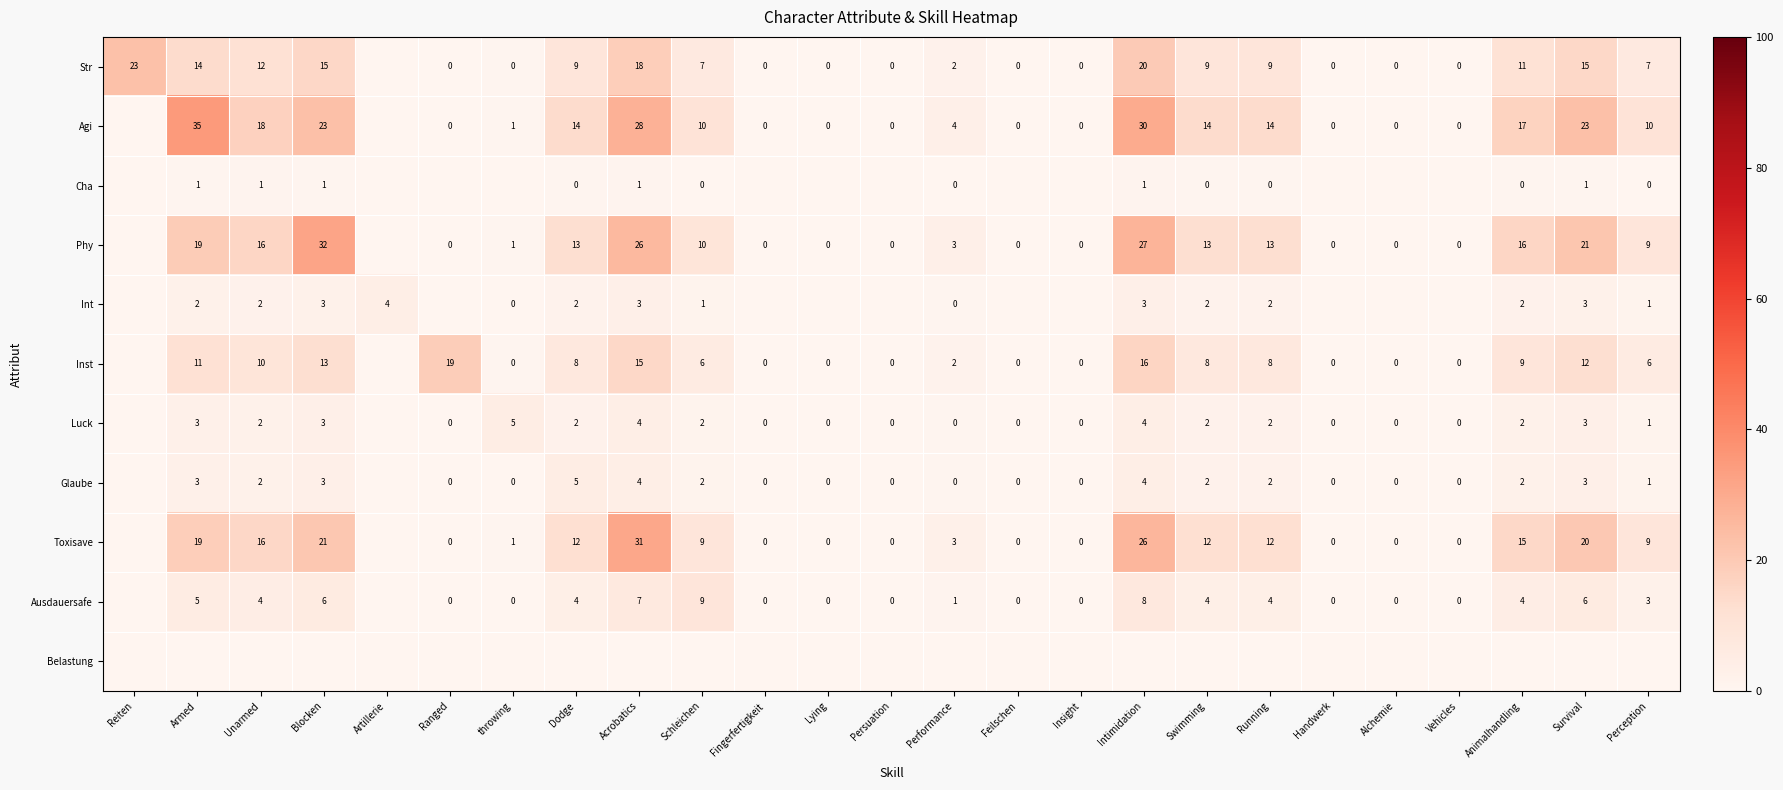

What is the sum of the Ausdauersafe values at throwing and Acrobatics?

7